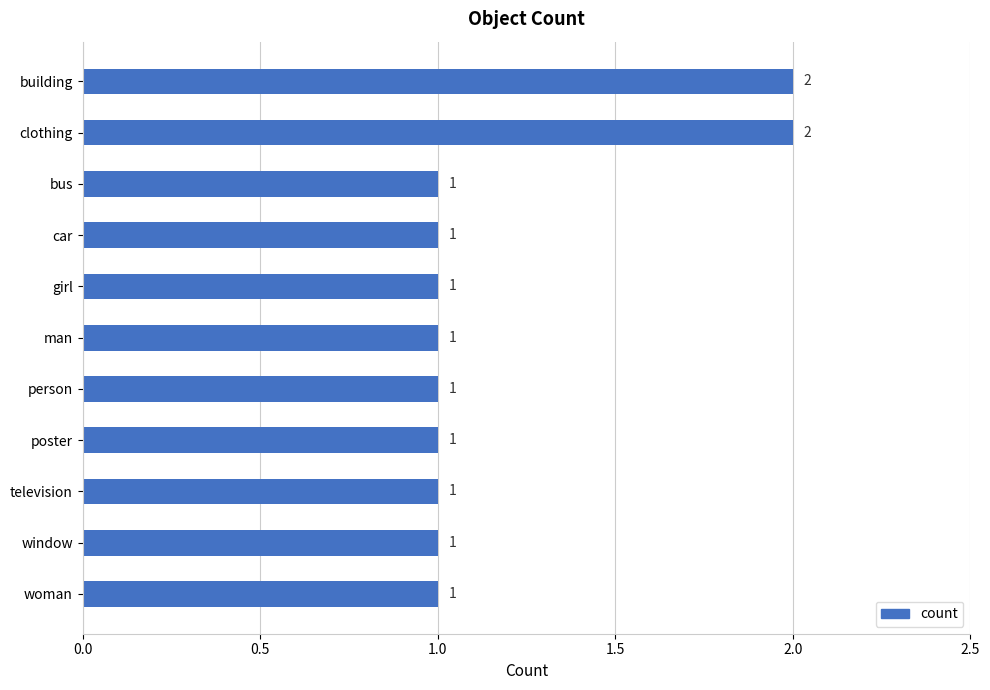

What position from the bottom is car?

8